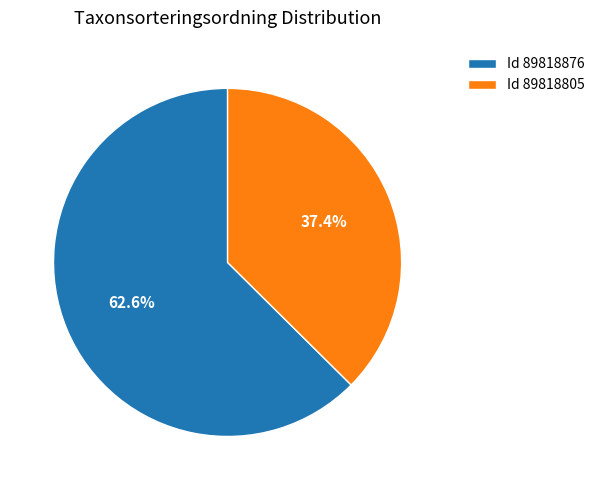

Is the sum of Id 89818876 and Id 89818805 greater than half?

Yes